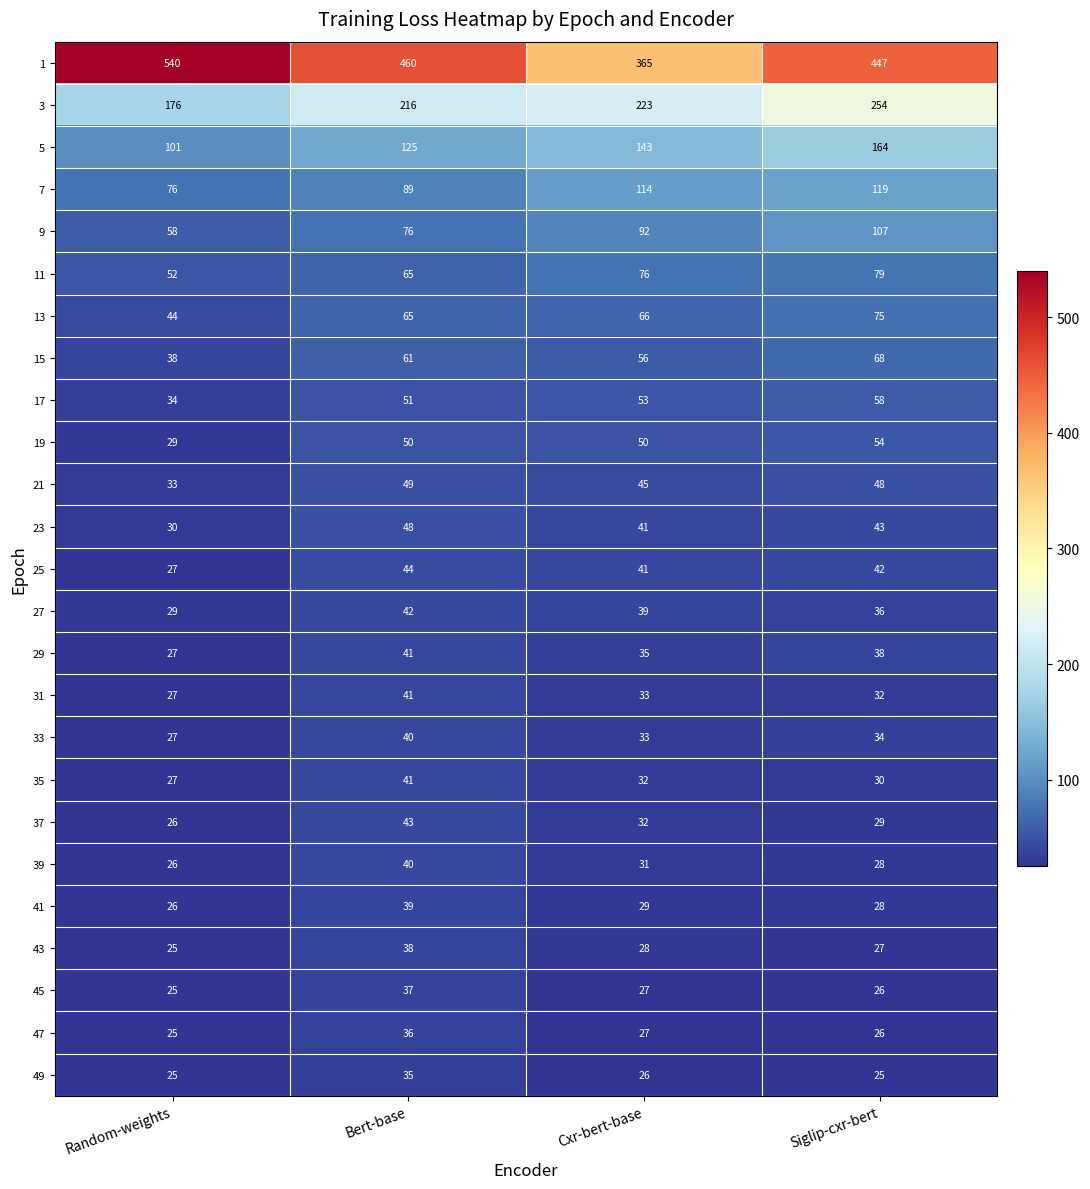

Which label corresponds to the largest value in the chart?

Random-weights